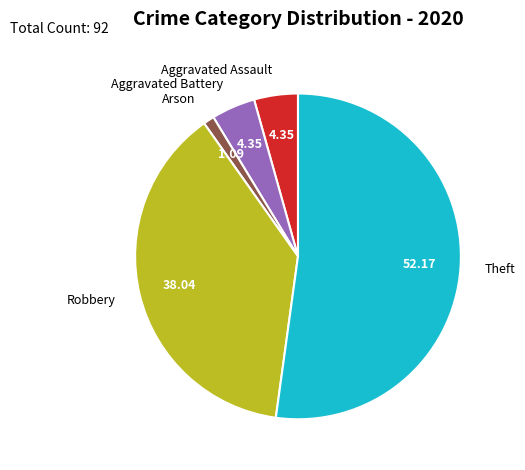

Which slice represents more than half of the pie?

Theft